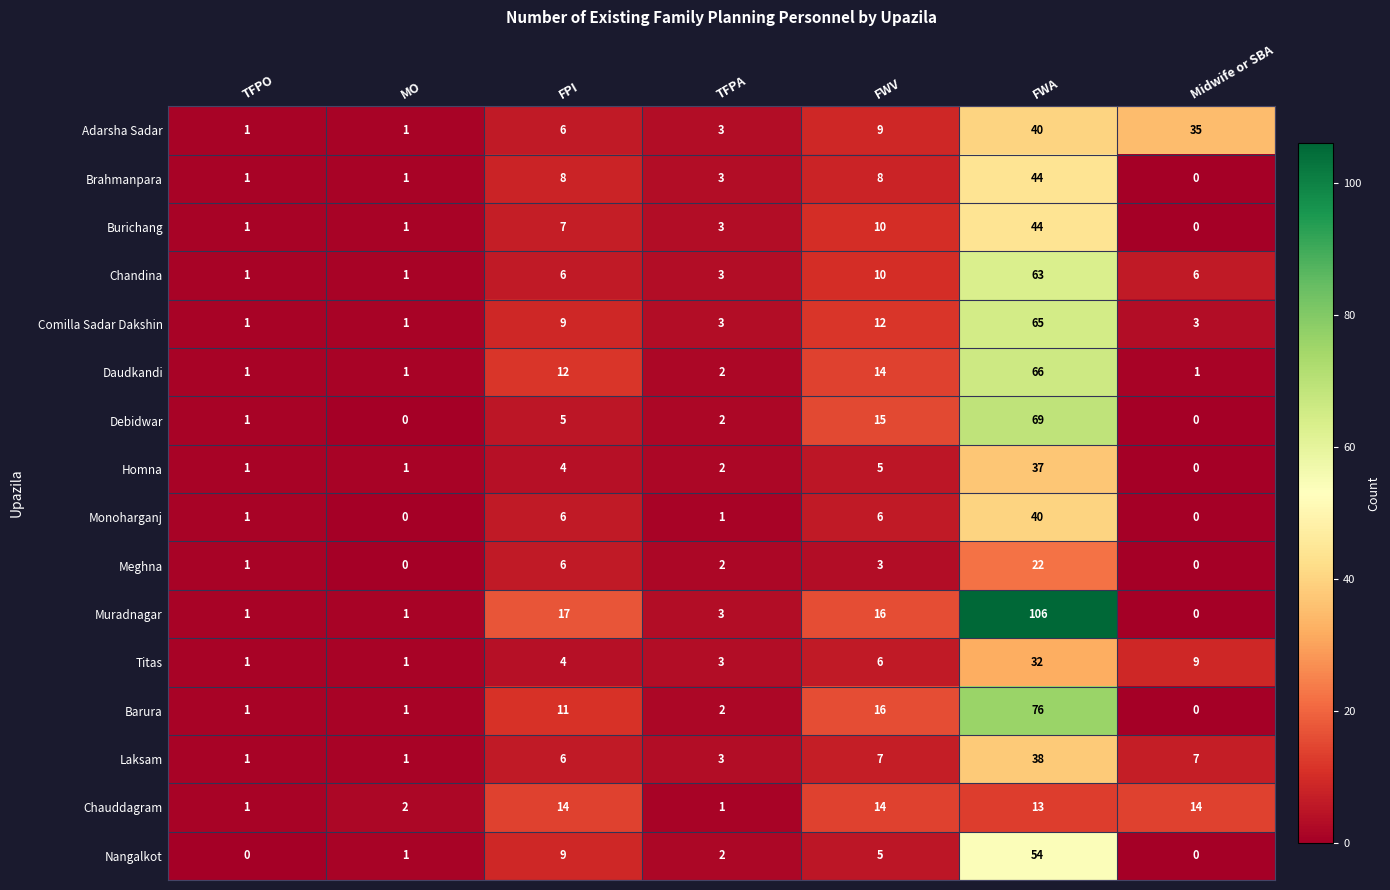

What is the approximate value of Burichang at FPI, to the nearest 10?

10